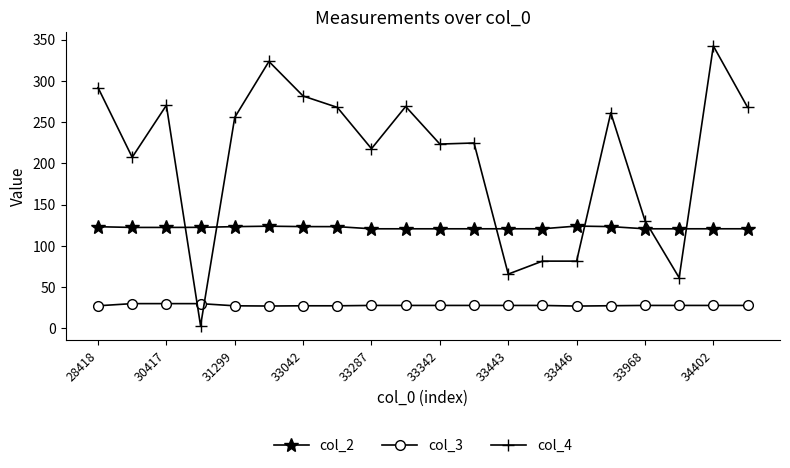

How many lines are shown in the chart?

3